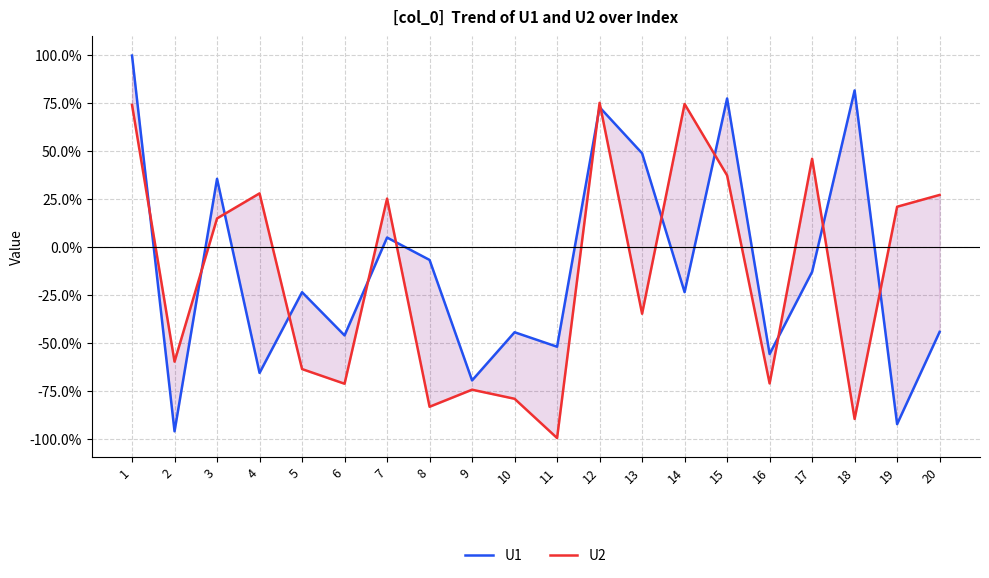

Between which two adjacent categories do U1 and U2 first intersect?

1 and 2